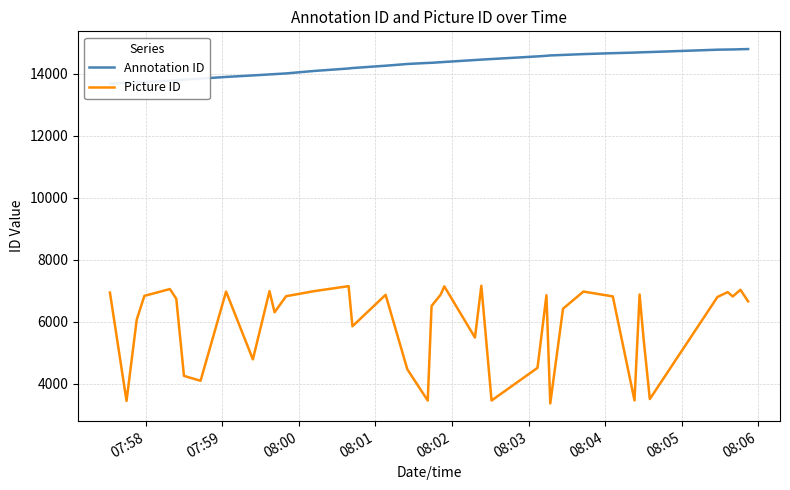

What are all the series names shown in the legend?

Annotation ID, Picture ID